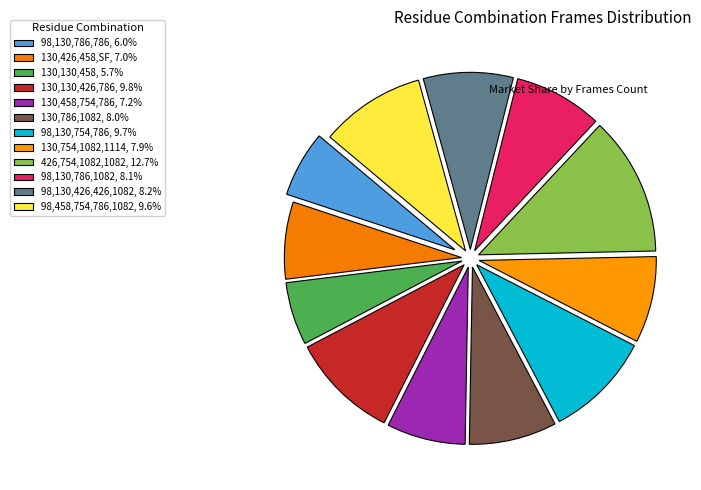

How many segments does this pie chart have?

12